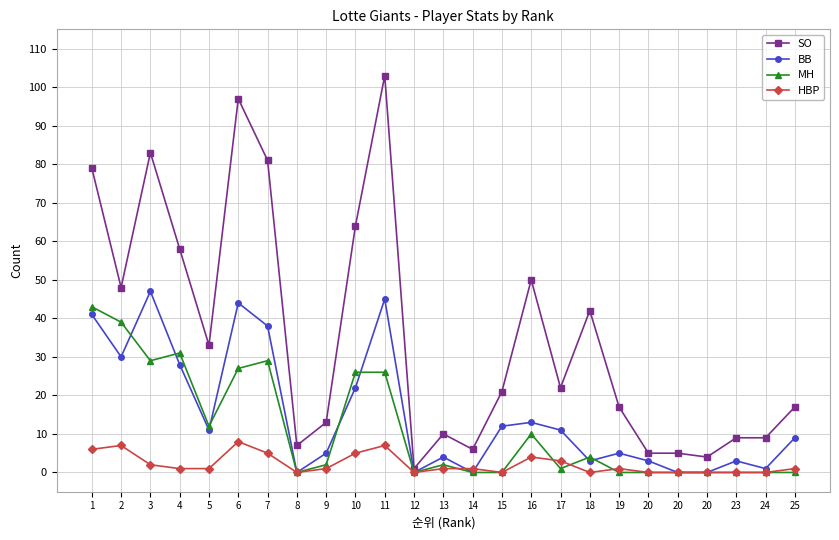

Does the chart have visible grid lines?

Yes